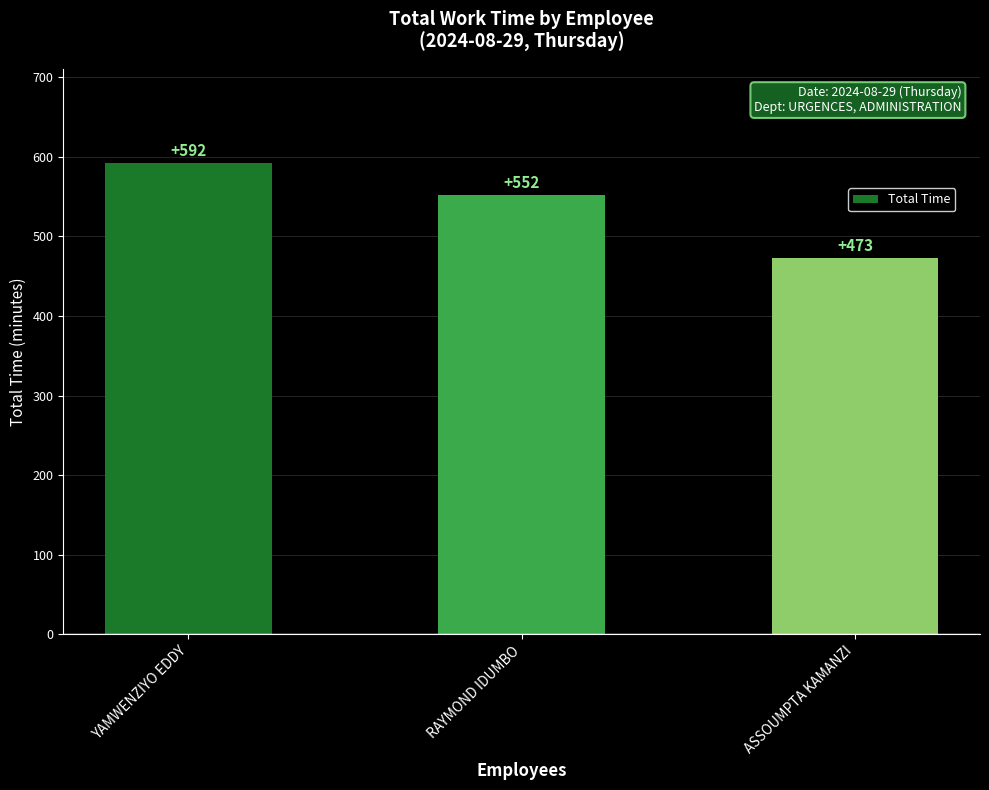

Are the bars grouped side by side (vs. stacked)?

No